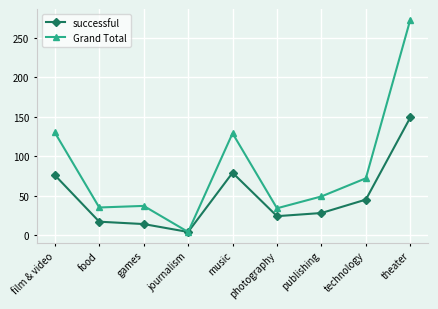

Rank the series at technology from lowest to highest value.

successful, Grand Total